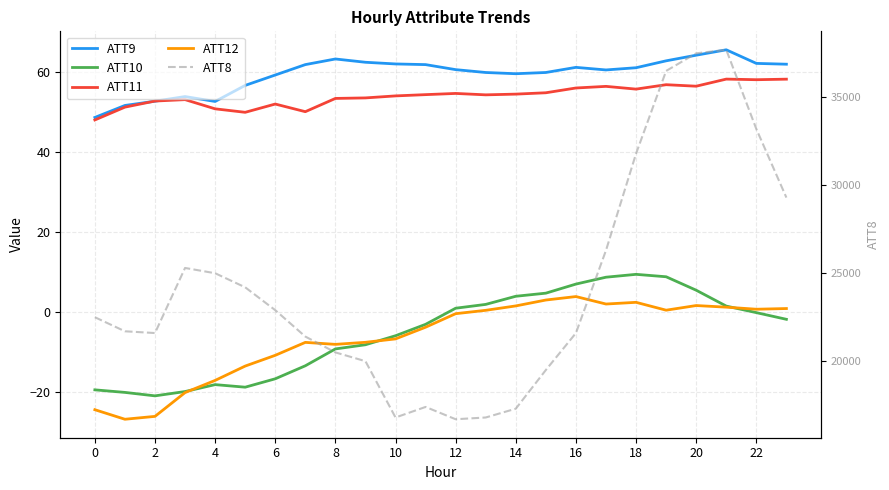

True or false: ATT9 has a value of 59.9 at 15.

True